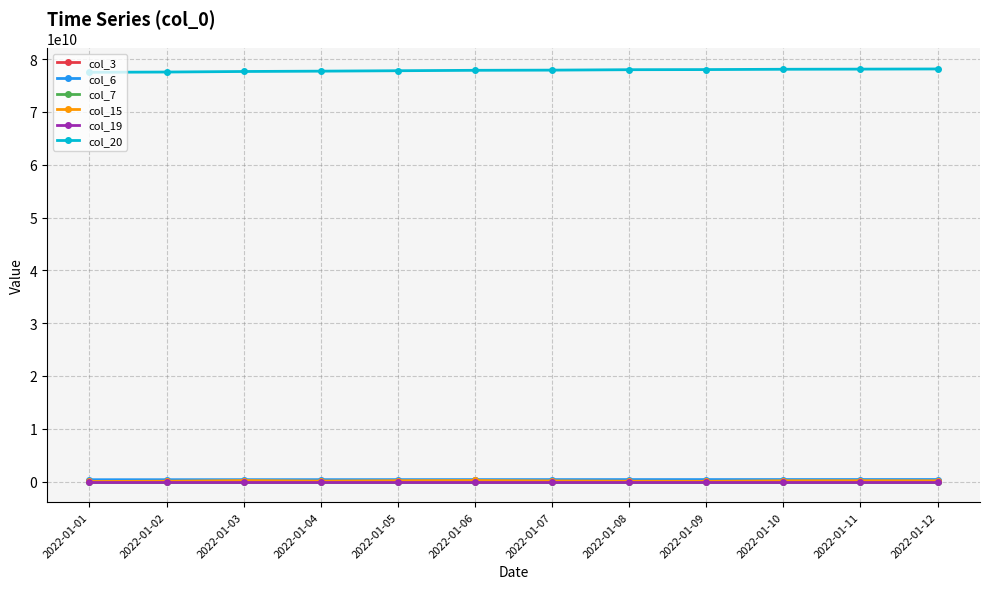

Which category has the lowest value across all series?

2022-01-01